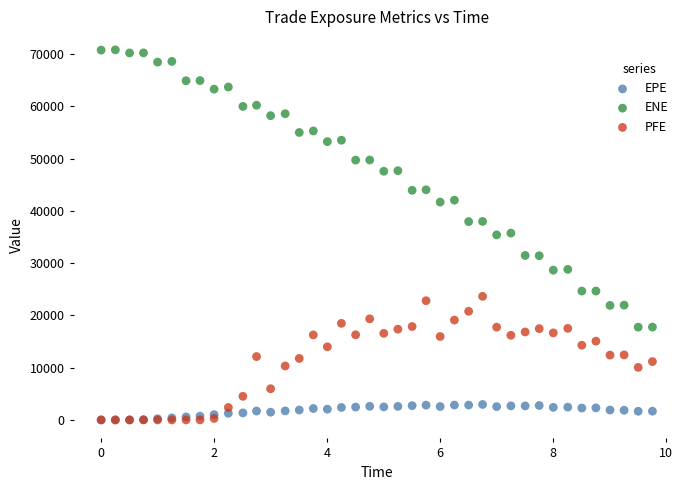

What are all the series names shown in the legend?

EPE, ENE, PFE